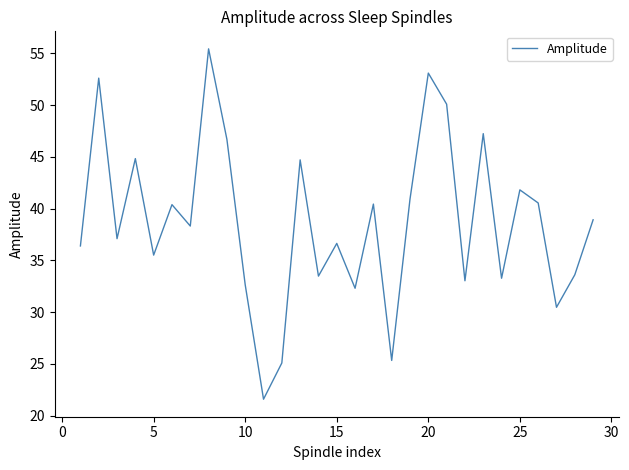

What is the difference between the second highest and second lowest values?

28.0